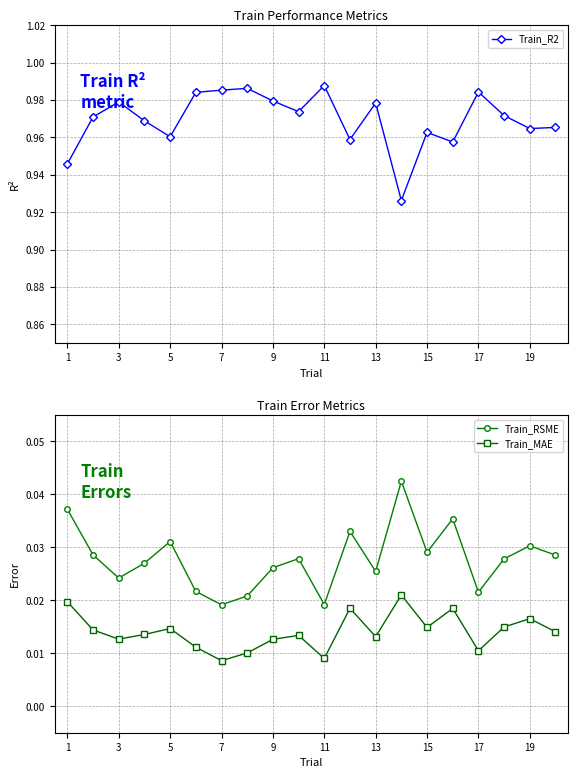

True or false: Train_RSME has more than 0 interior local peaks.

True